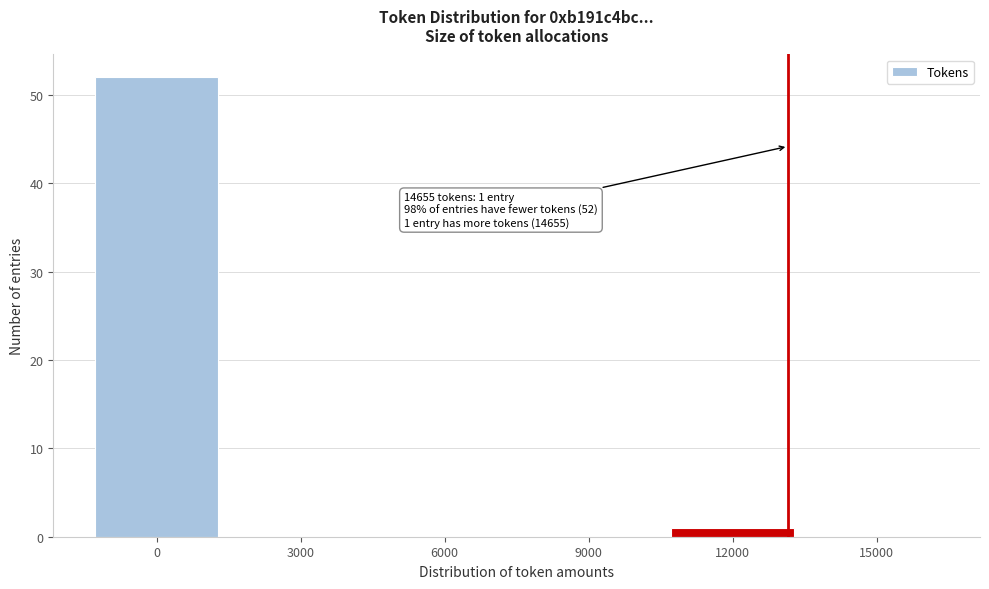

Reading left to right, extract all data points from this chart.

0=52	3000=0	6000=0	9000=0	12000=1	15000=0